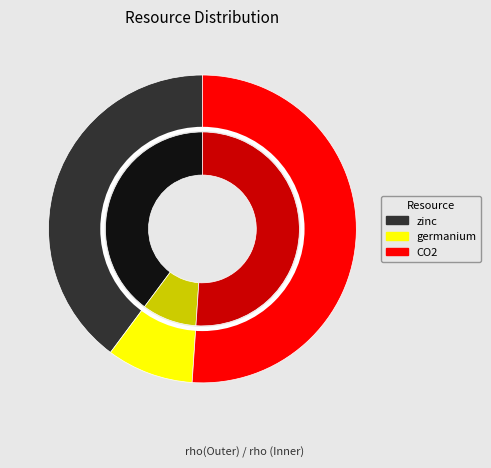

Count the number of slices in the pie.

3